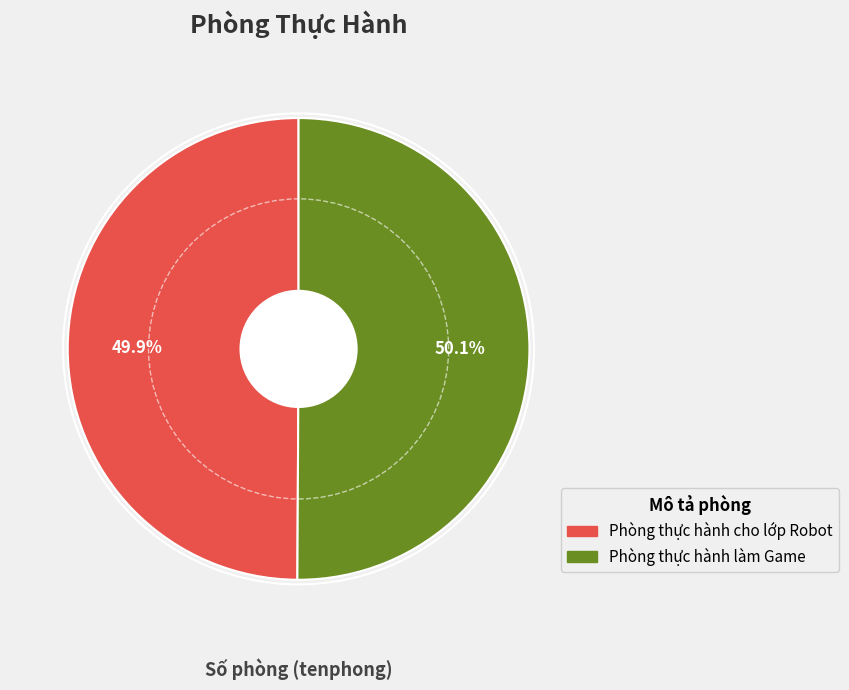

Is it true that Phòng thực hành làm Game is 39% of the pie?

False